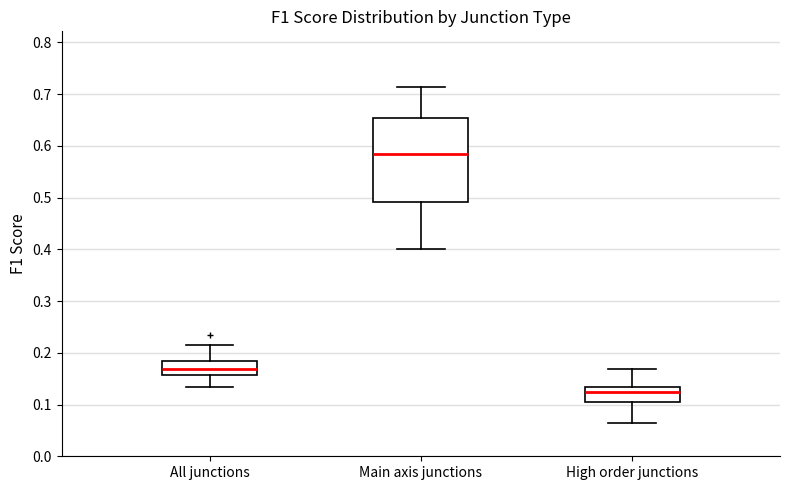

Which box has the lowest median line?

High order junctions